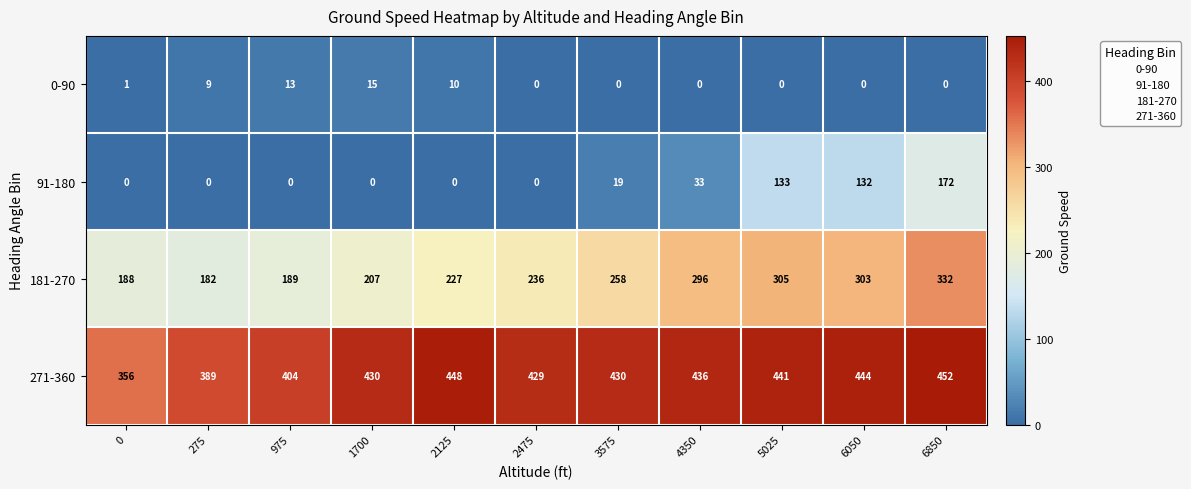

What is the difference between the maximum and minimum values in the 0-90 series?

15